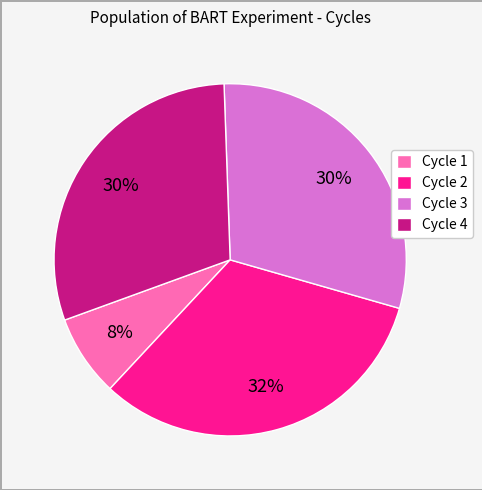

True or false: Cycle 4 accounts for 30% of the total.

True